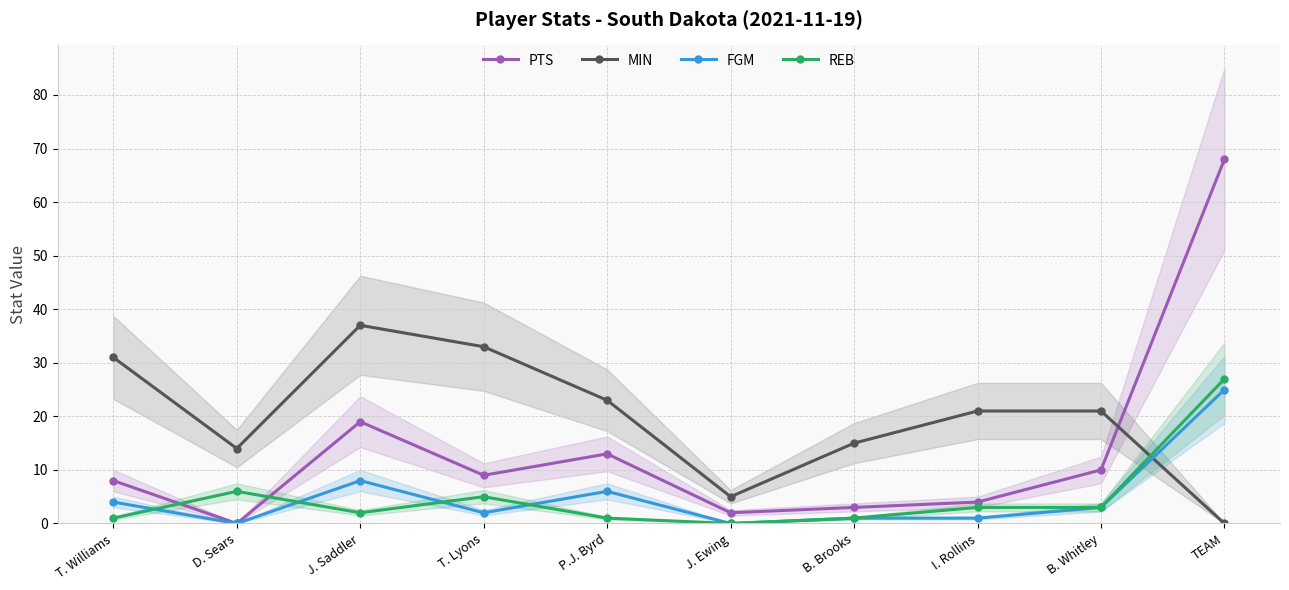

At how many categories does at least one series exceed 52?

1